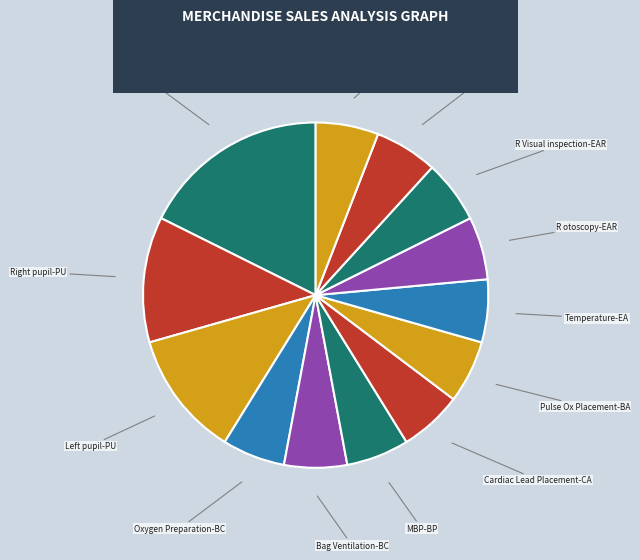

Count the number of slices in the pie.

13